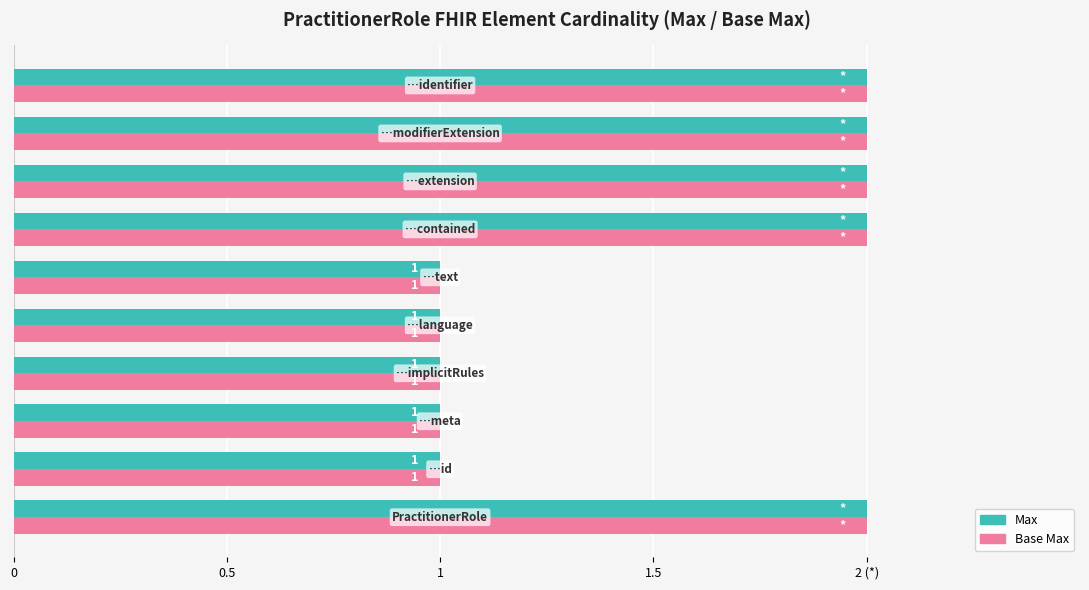

What are all the series names shown in the legend?

Max, Base Max